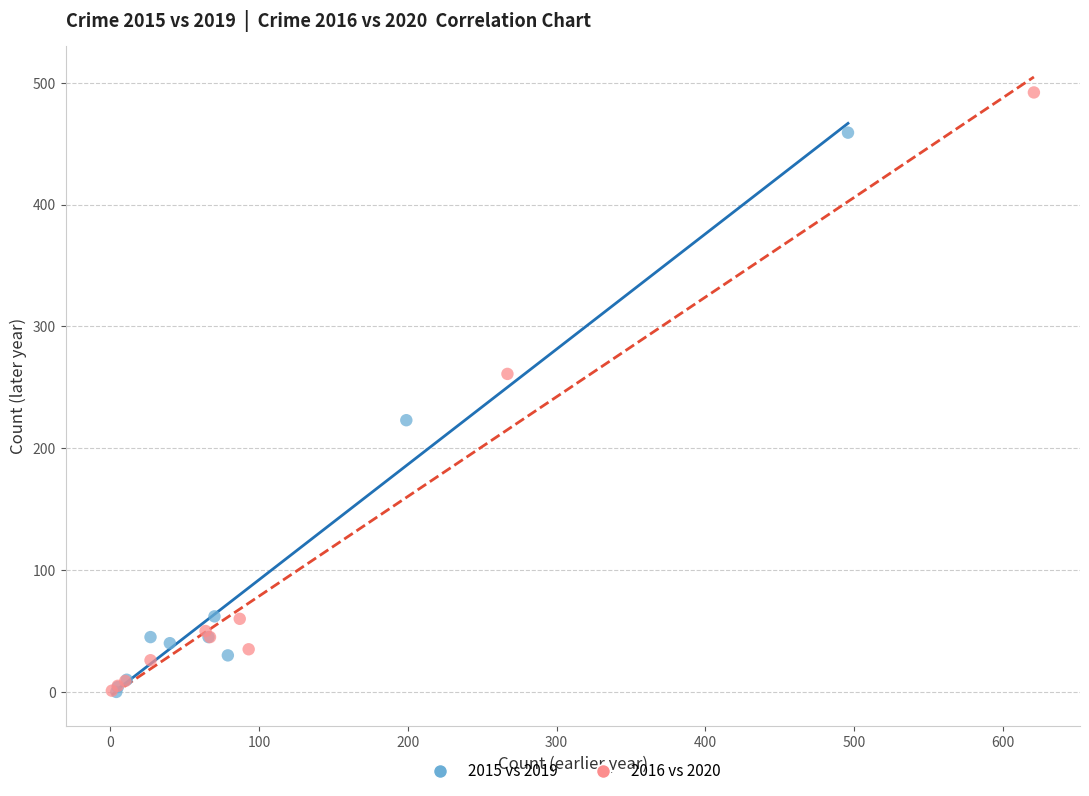

Which series has the largest Y range (max minus min)?

2016 vs 2020